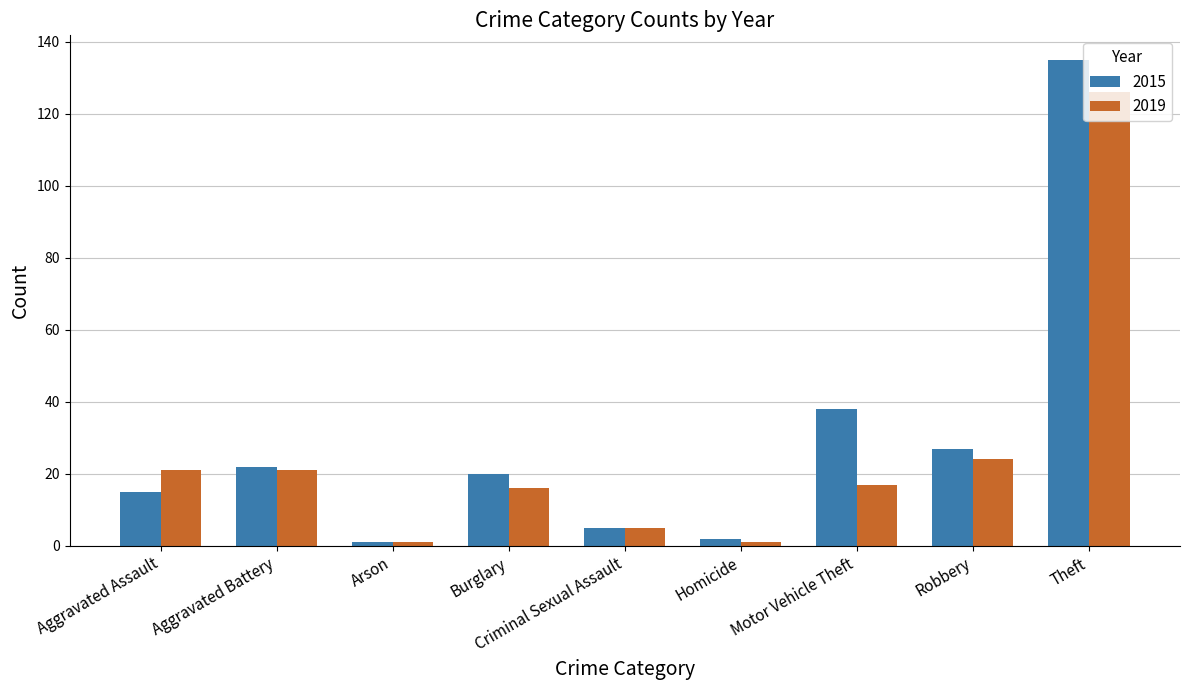

Is the value of 2015 at Motor Vehicle Theft greater than the value of 2019 at Aggravated Assault?

Yes